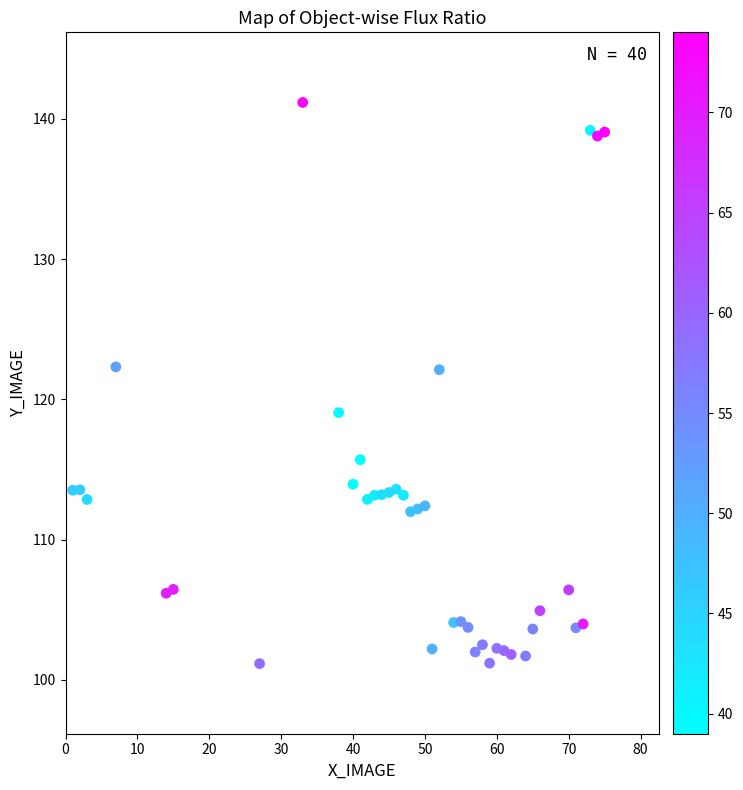

What is the range of Y values (max minus min)?

40.0